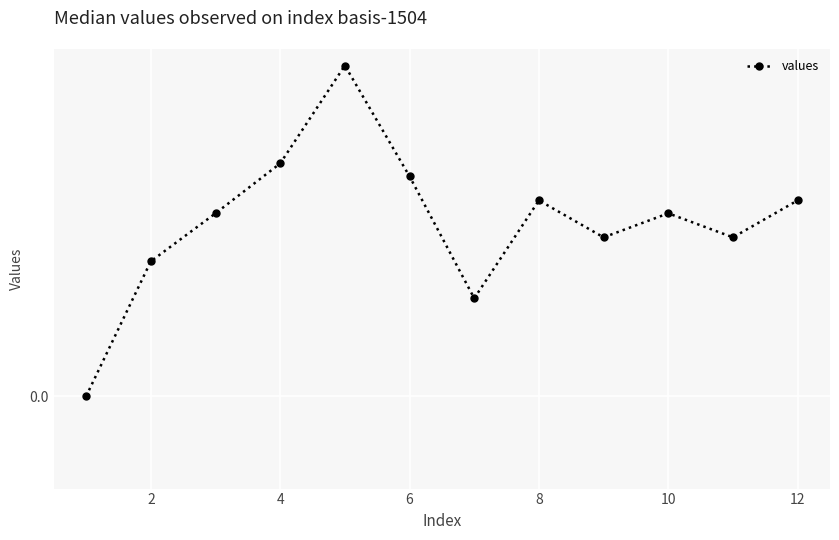

Is this an area chart (filled region under the line)?

No